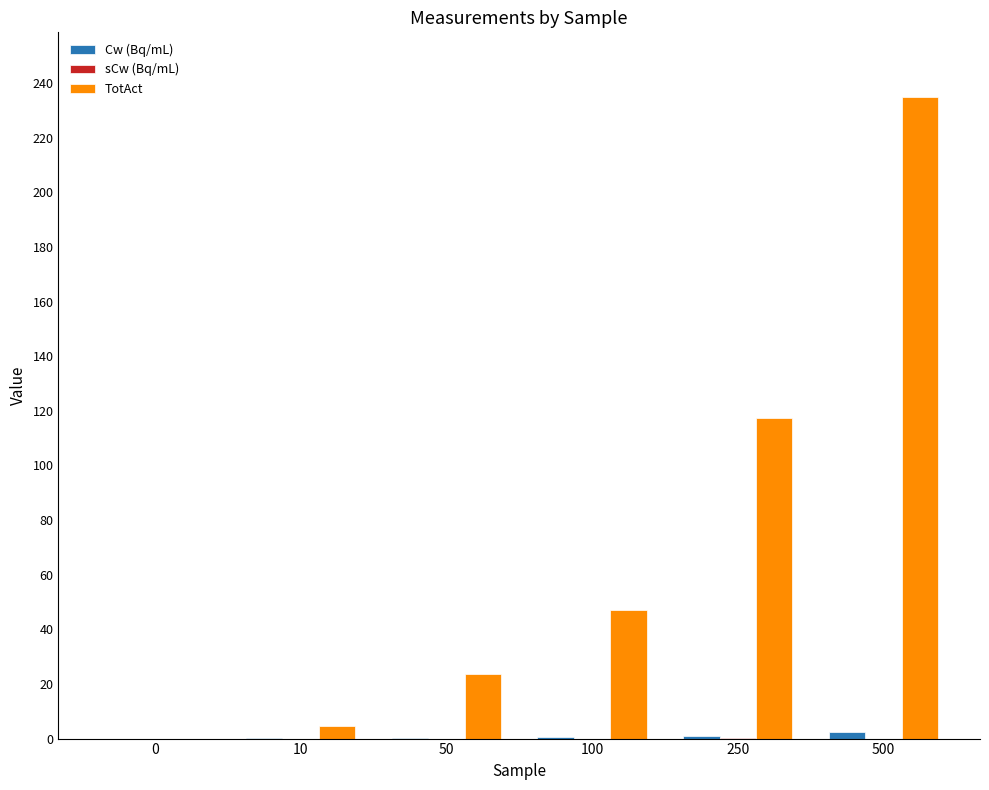

Are the bars grouped side by side (vs. stacked)?

Yes